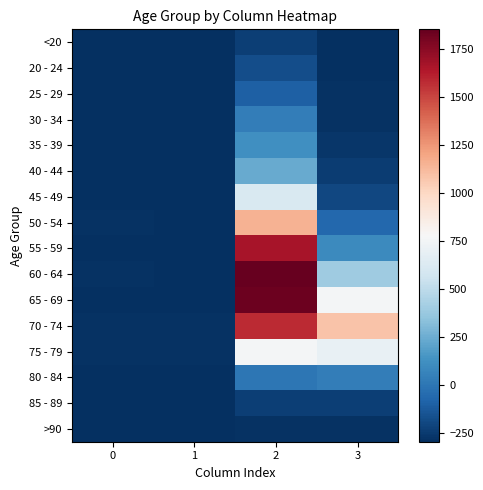

Reading left to right, list all the values displayed in this chart.

<20: 0=-298.0	1=-297.0	2=-236.0	3=-291.0
20 - 24: 0=-297.0	1=-298.0	2=-177.0	3=-296.0
25 - 29: 0=-298.0	1=-298.0	2=-102.0	3=-285.0
30 - 34: 0=-298.0	1=-296.0	2=35.0	3=-284.0
35 - 39: 0=-296.0	1=-297.0	2=122.0	3=-272.0
40 - 44: 0=-298.0	1=-297.0	2=232.0	3=-245.0
45 - 49: 0=-296.0	1=-297.0	2=617.0	3=-201.0
50 - 54: 0=-289.0	1=-295.0	2=1152.0	3=-71.0
55 - 59: 0=-290.0	1=-292.0	2=1667.0	3=94.0
60 - 64: 0=-287.0	1=-290.0	2=1853.0	3=391.0
65 - 69: 0=-292.0	1=-292.0	2=1832.0	3=759.0
70 - 74: 0=-285.0	1=-284.0	2=1584.0	3=1083.0
75 - 79: 0=-288.0	1=-286.0	2=755.0	3=695.0
80 - 84: 0=-291.0	1=-294.0	2=-2.0	3=35.0
85 - 89: 0=-295.0	1=-297.0	2=-236.0	3=-234.0
>90: 0=-298.0	1=-298.0	2=-283.0	3=-289.0